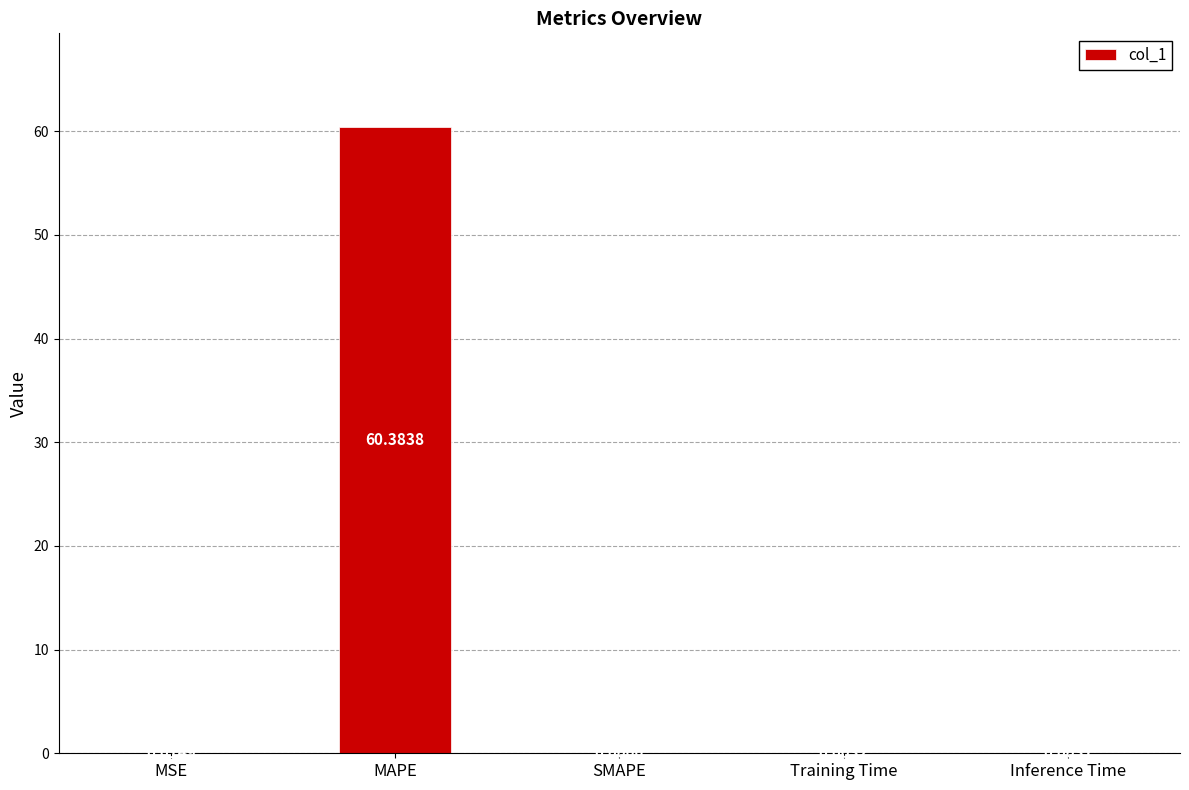

What is the change in value from MSE to MAPE?

+60.4